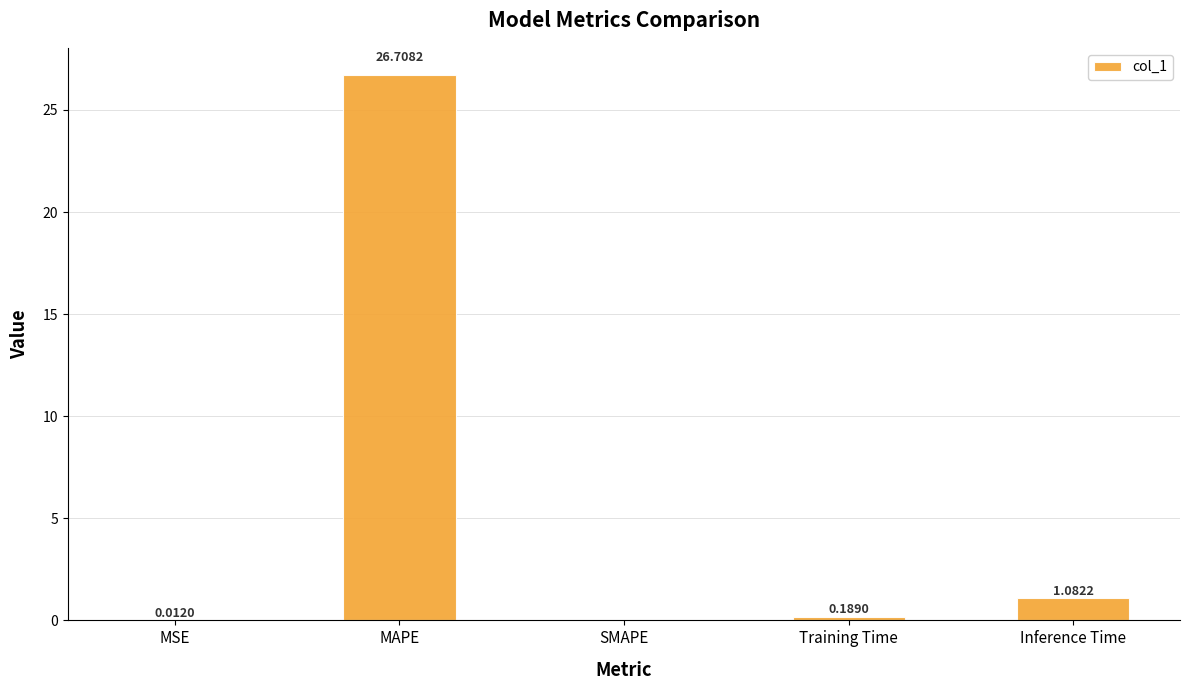

How many values are above zero?

4